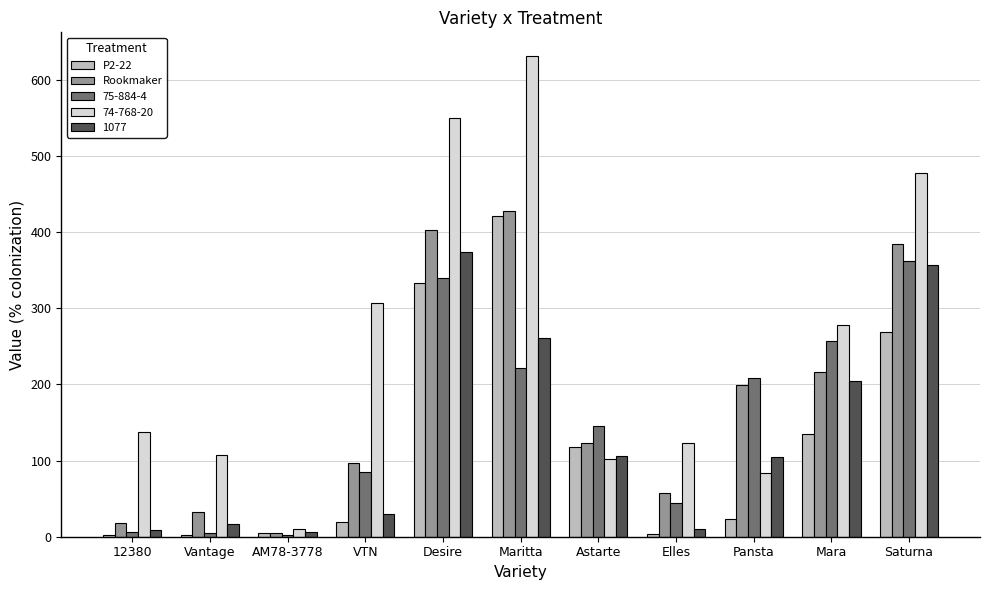

What are all the series names shown in the legend?

P2-22, Rookmaker, 75-884-4, 74-768-20, 1077